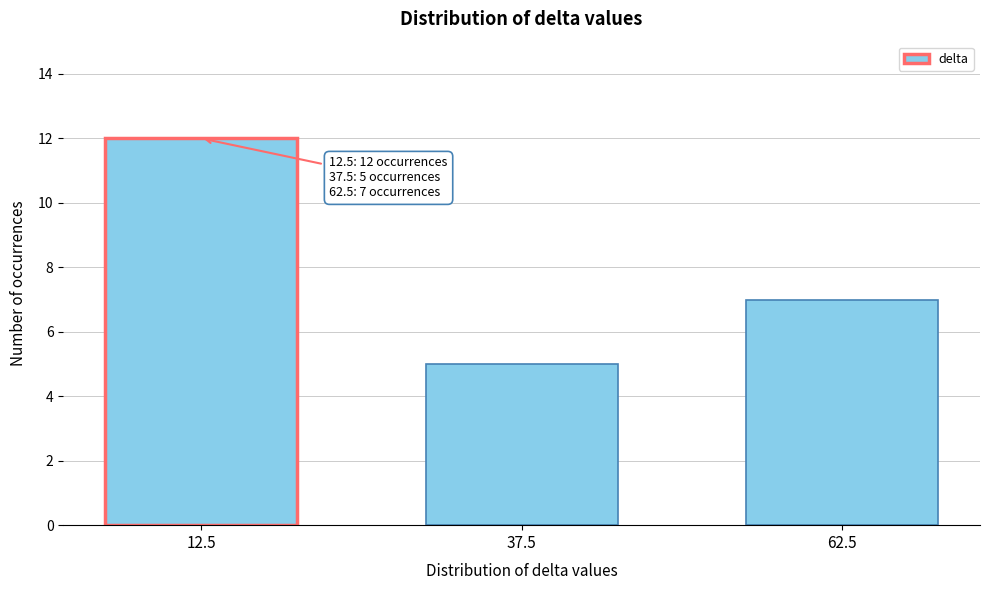

Reading left to right, list all the values displayed in this chart.

12	5	7